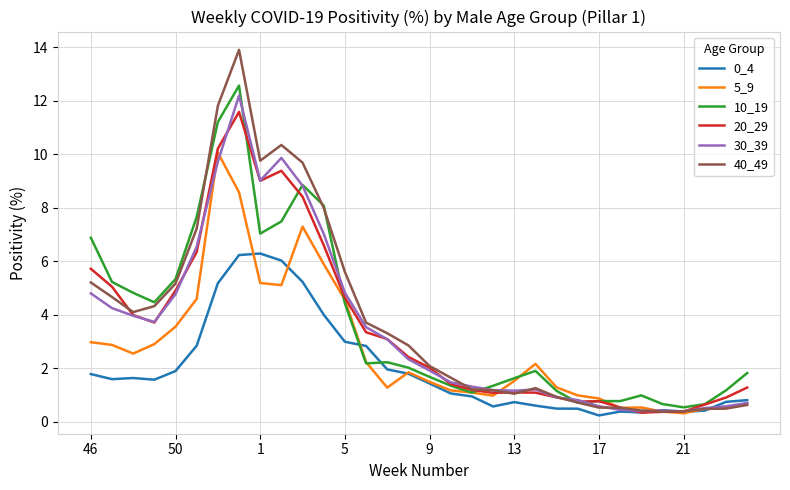

What is the greatest value displayed?

13.9